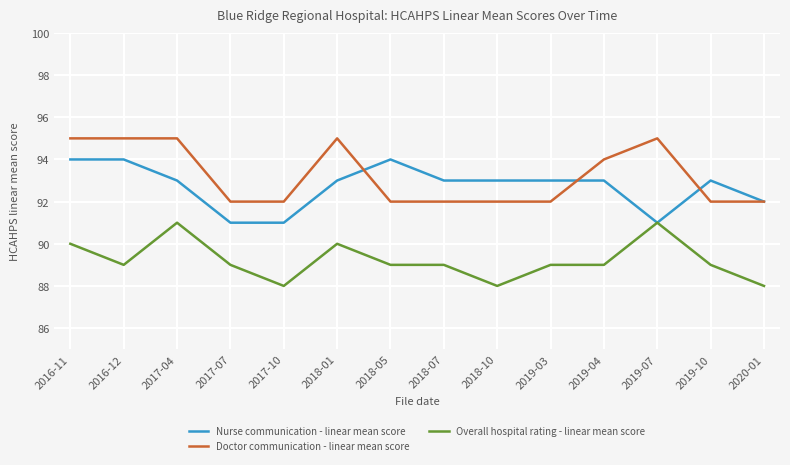

What is the difference between the maximum and minimum values in the Nurse communication - linear mean score series?

3